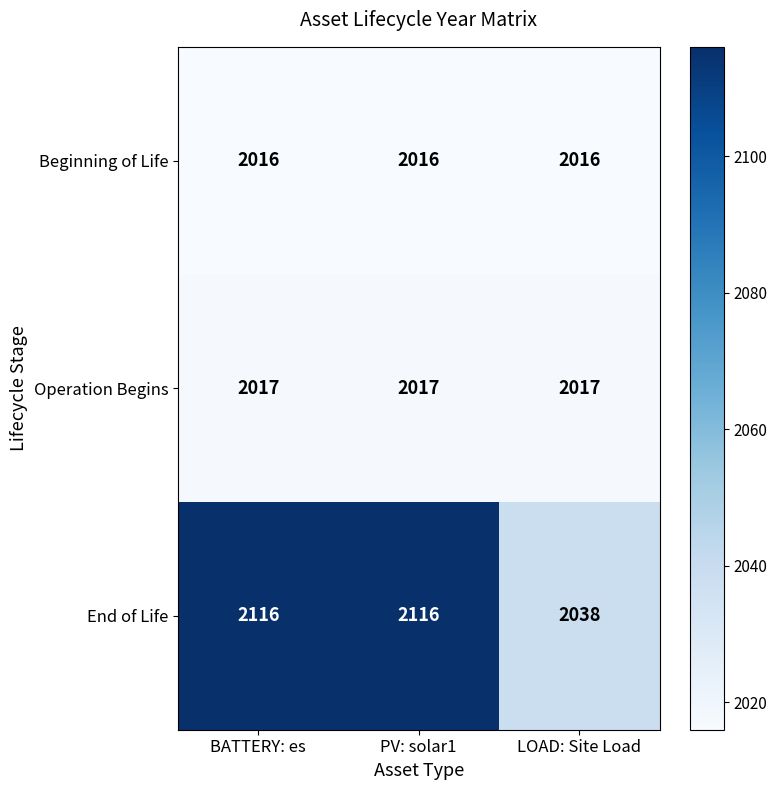

What is the sum of the Beginning of Life values at LOAD: Site Load and BATTERY: es?

4032